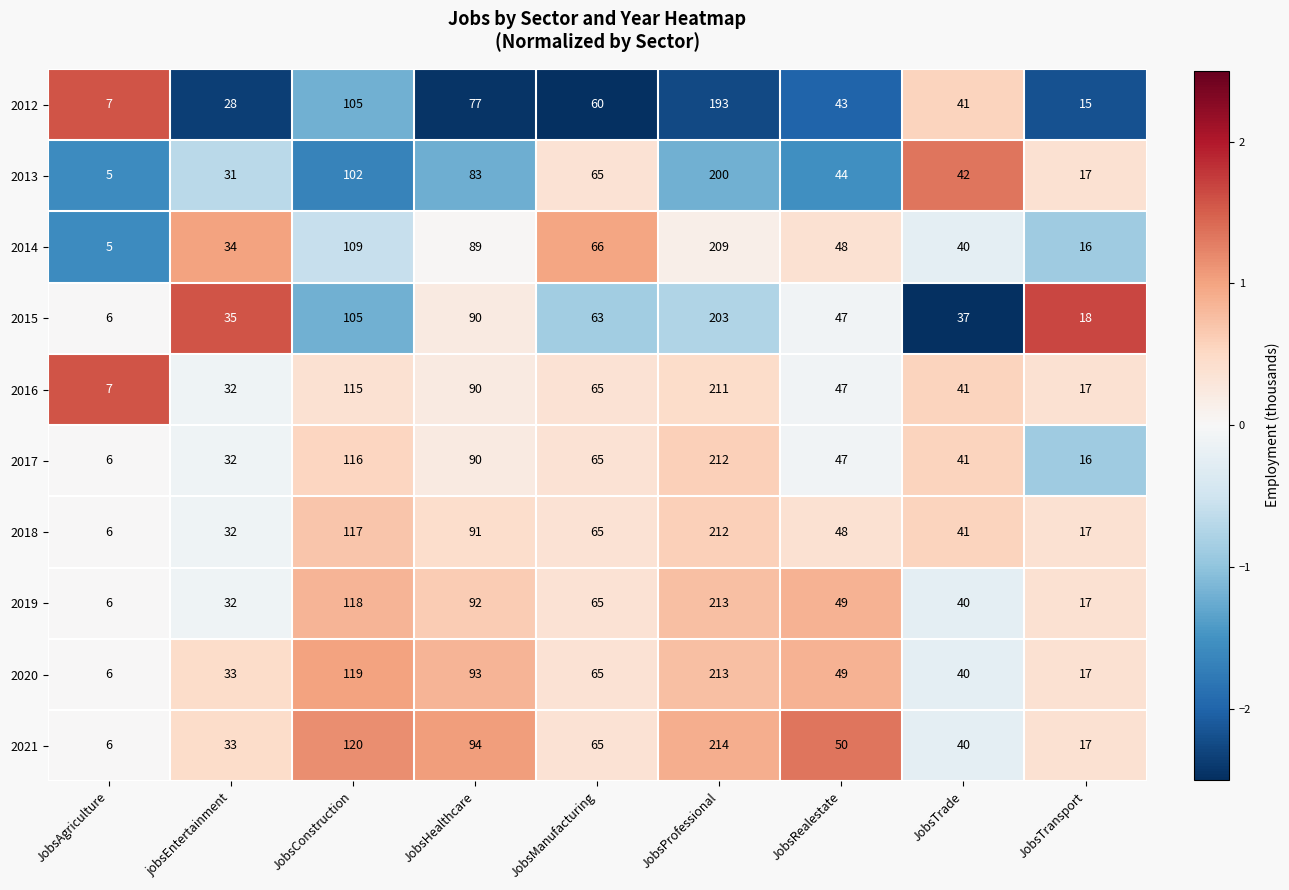

Which series has the largest total across all categories?

2021